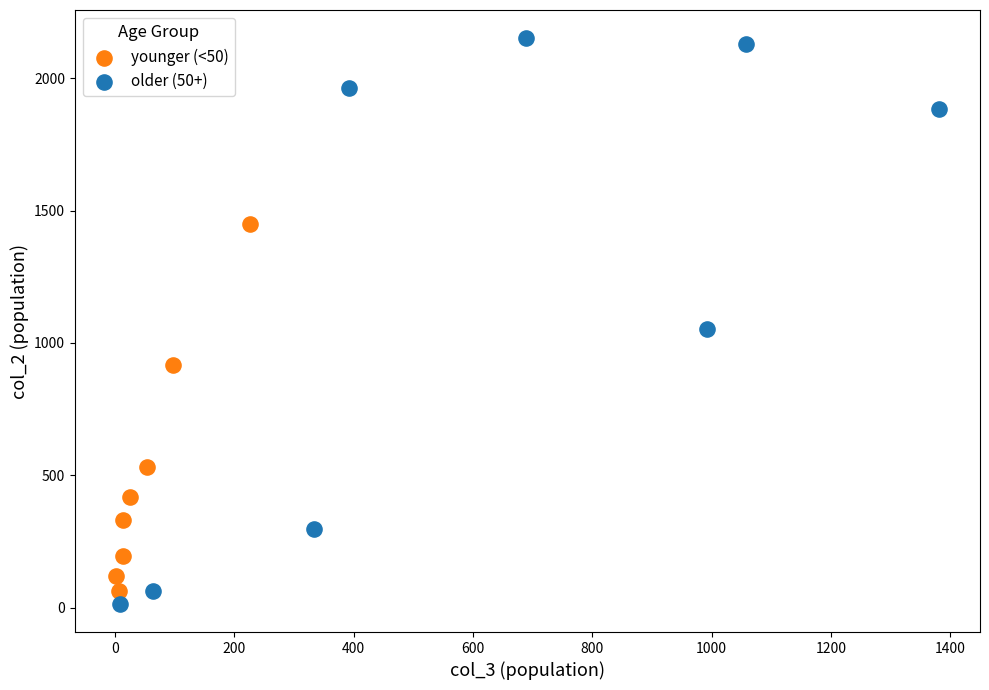

Which series has the largest Y range (max minus min)?

older (50+)